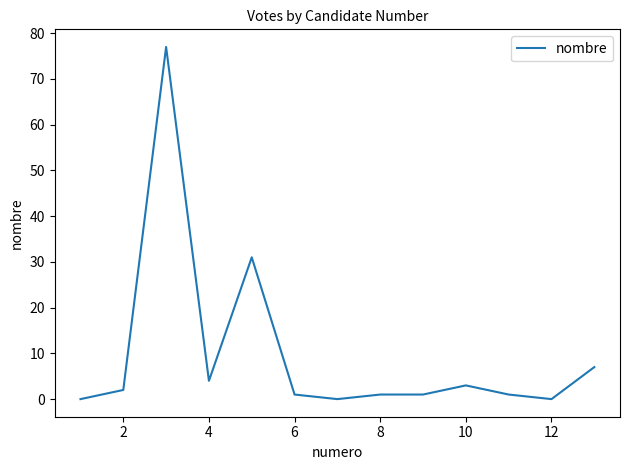

What is the maximum value shown in the chart?

77